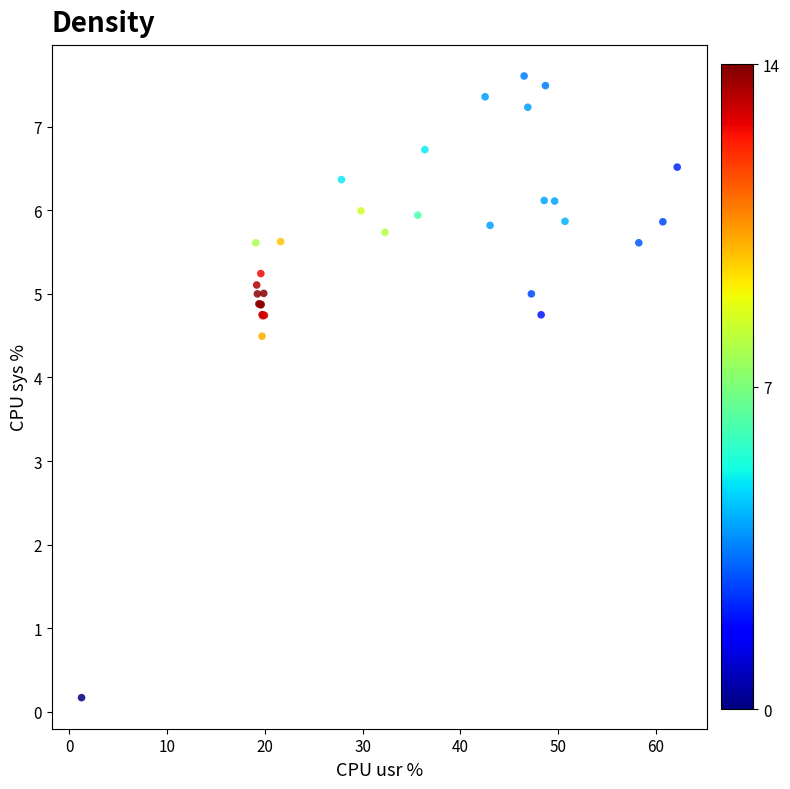

What Y value in the scatter plot is closest to 3?

4.5